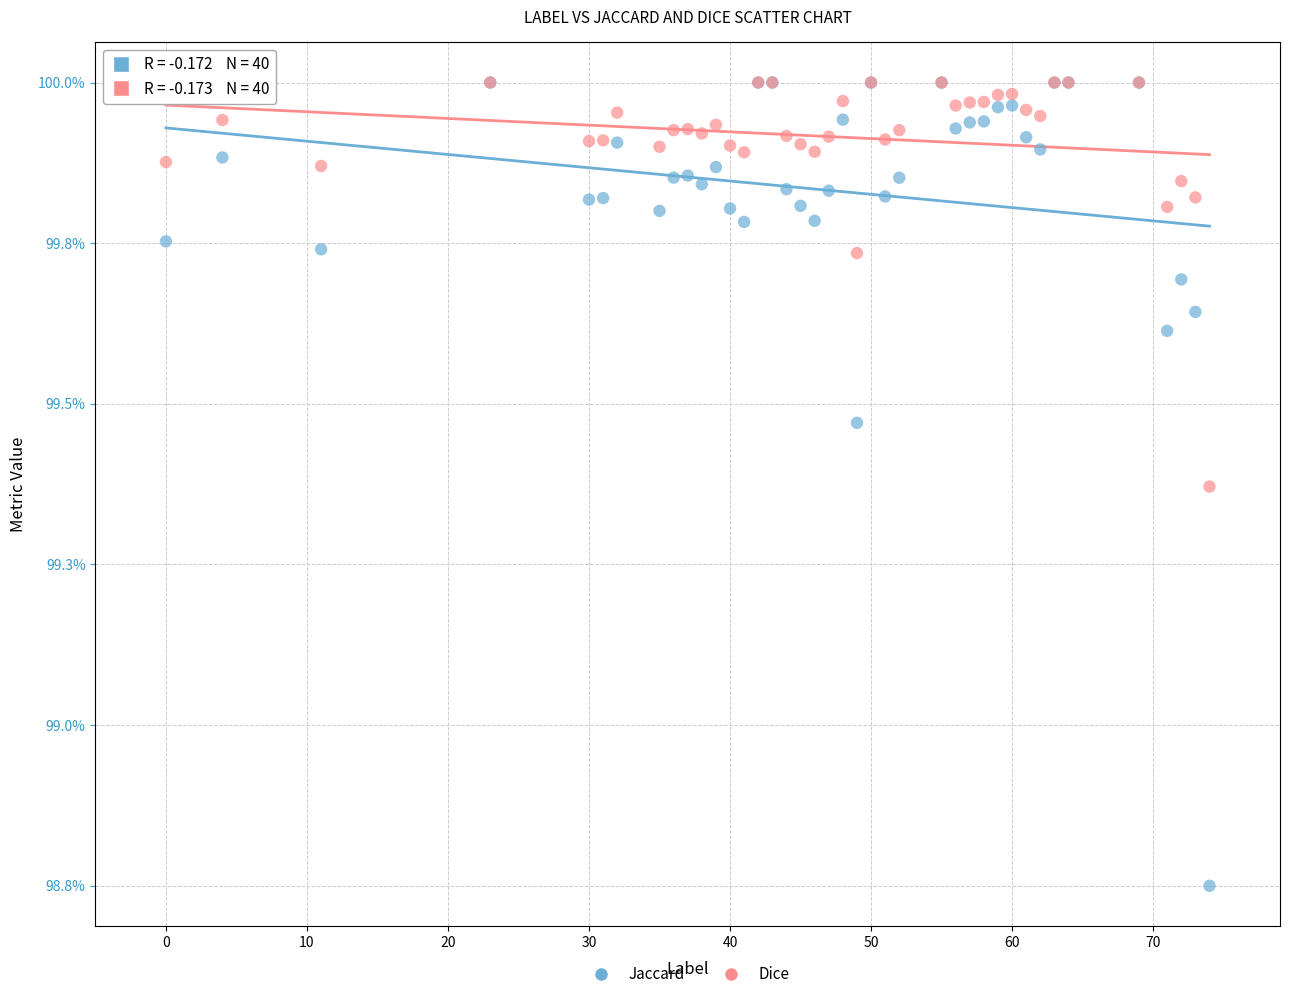

What are all the series names shown in the legend?

Jaccard, Dice